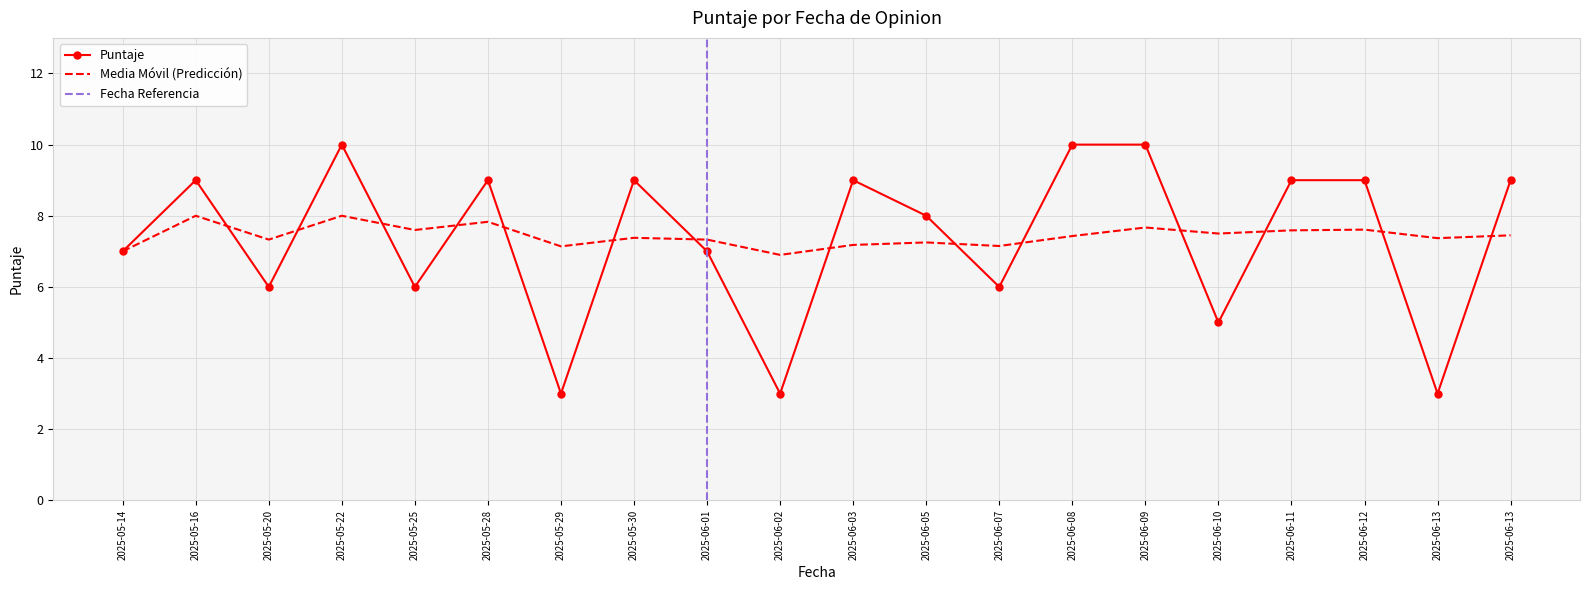

Is it true that the value at 2025-06-13 is 2?

False